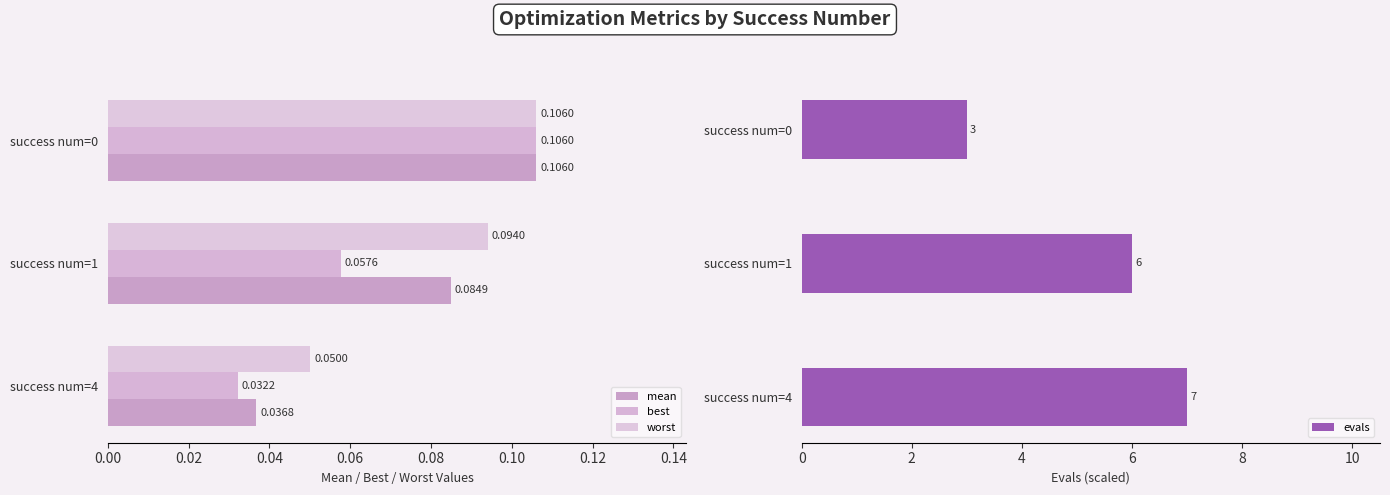

List the series in order of their peak value, lowest first.

best, mean, worst, evals